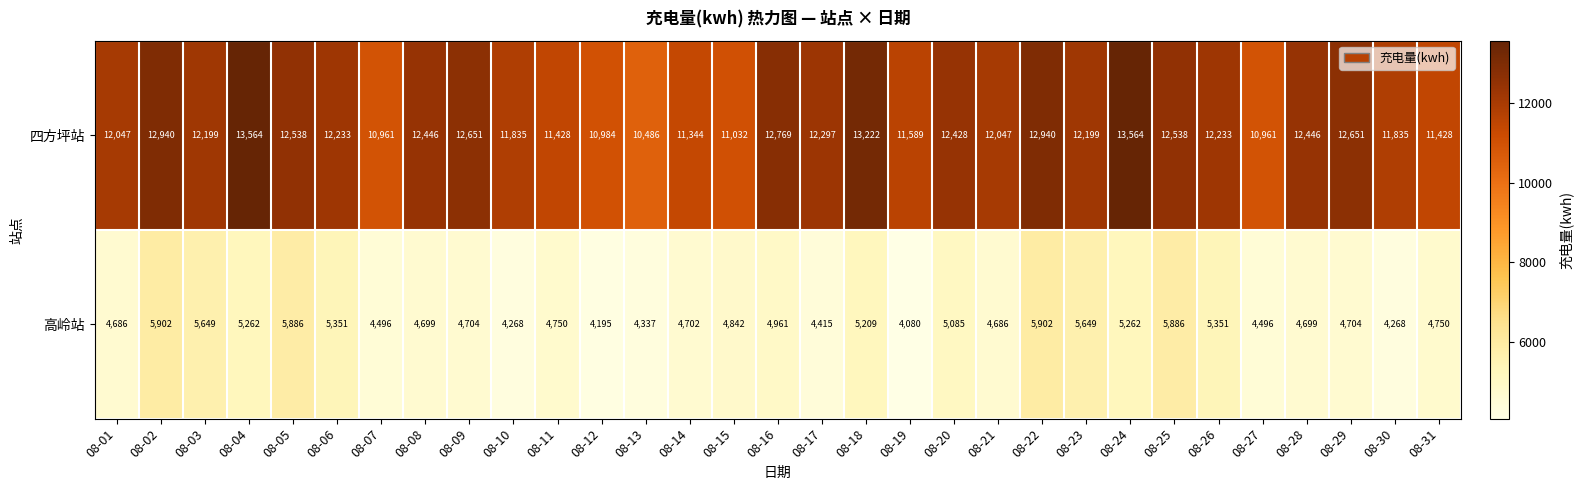

Is it true that 四方坪站 equals 11344 at 08-14?

True